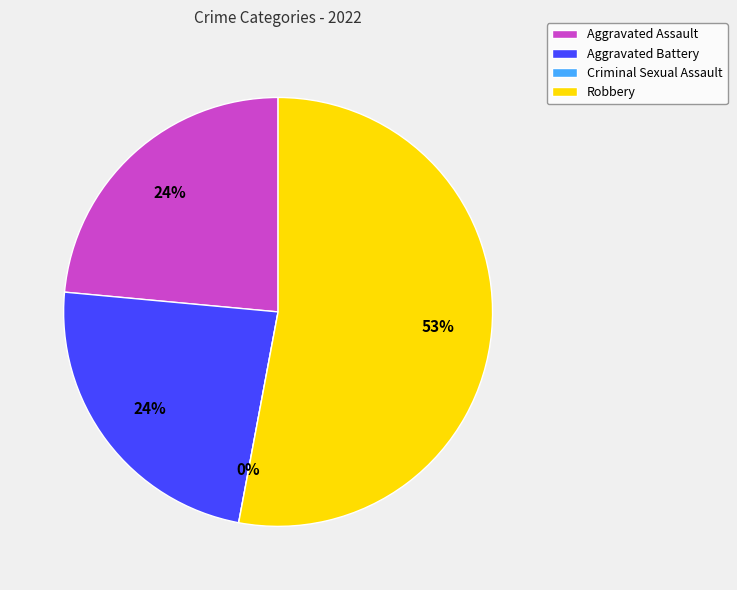

Which category has the biggest portion of the pie?

Robbery